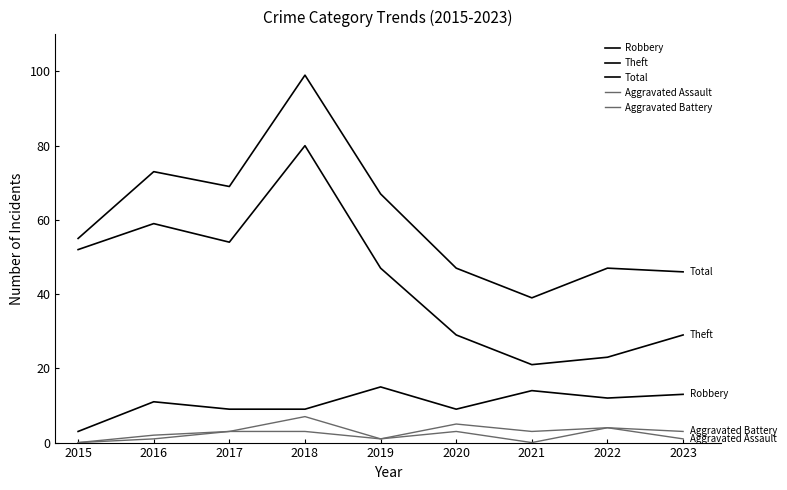

Reading left to right, what are all the values shown in this chart?

Robbery: 2015=3	2016=11	2017=9	2018=9	2019=15	2020=9	2021=14	2022=12	2023=13
Theft: 2015=52	2016=59	2017=54	2018=80	2019=47	2020=29	2021=21	2022=23	2023=29
Total: 2015=55	2016=73	2017=69	2018=99	2019=67	2020=47	2021=39	2022=47	2023=46
Aggravated Assault: 2015=0	2016=2	2017=3	2018=3	2019=1	2020=3	2021=0	2022=4	2023=1
Aggravated Battery: 2015=0	2016=1	2017=3	2018=7	2019=1	2020=5	2021=3	2022=4	2023=3